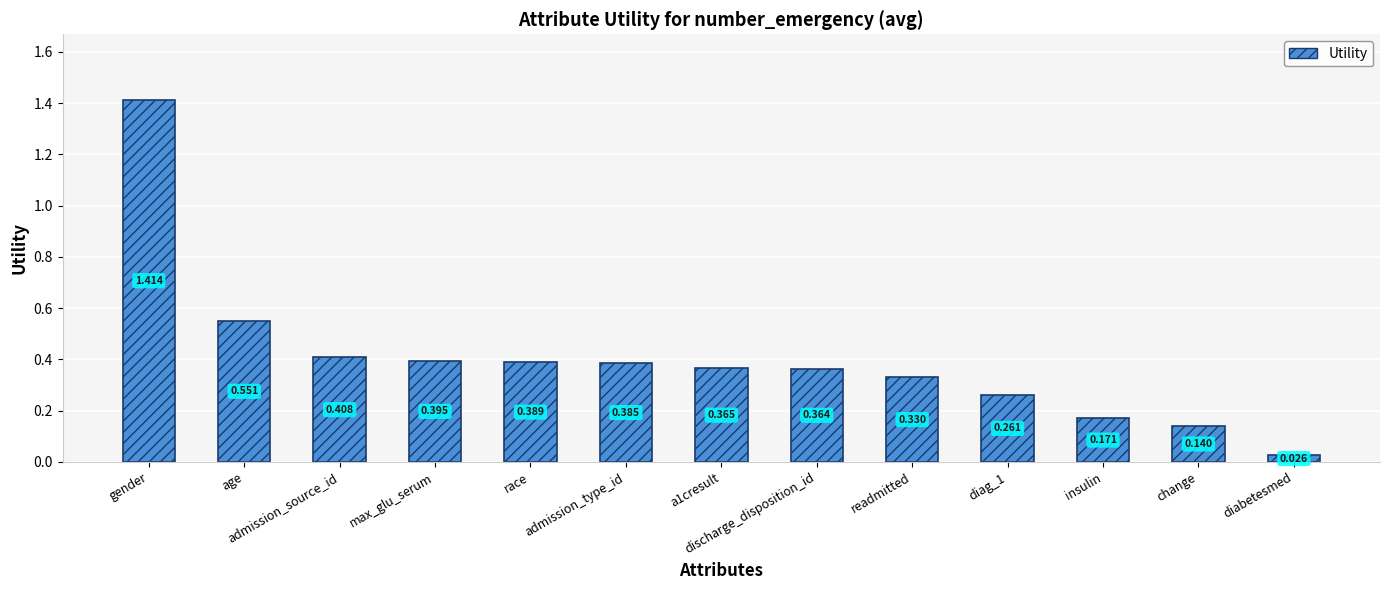

What is the sum of all values?

5.2